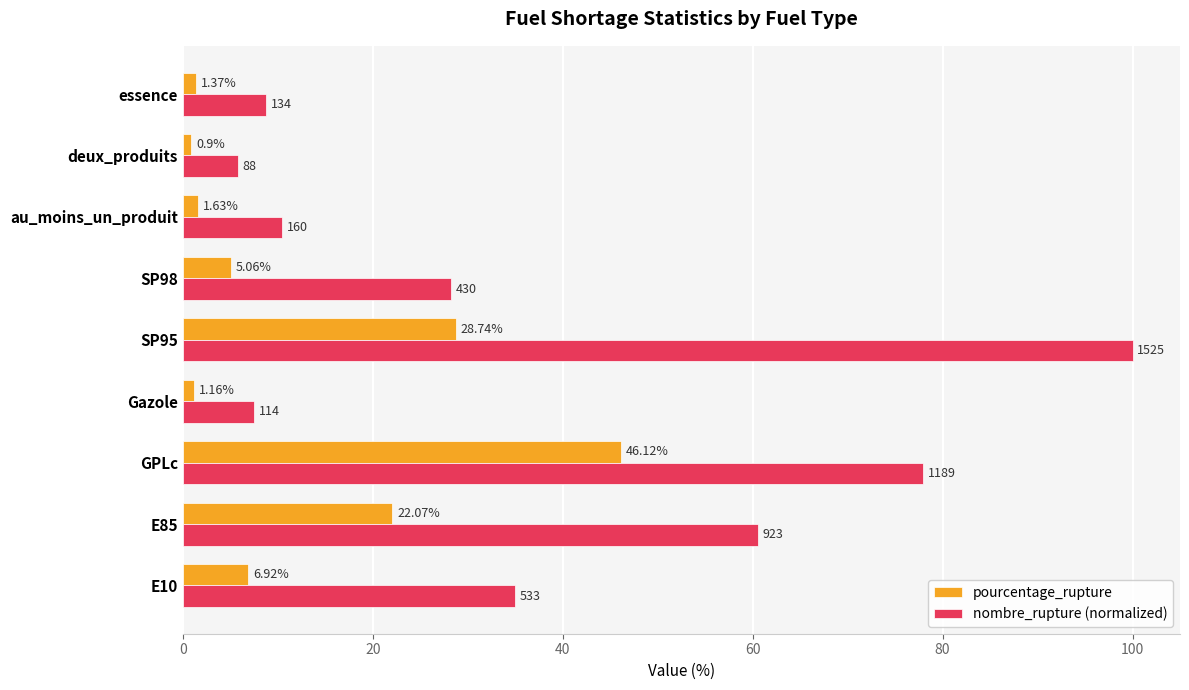

Which series has the largest total across all categories?

nombre_rupture (normalized)